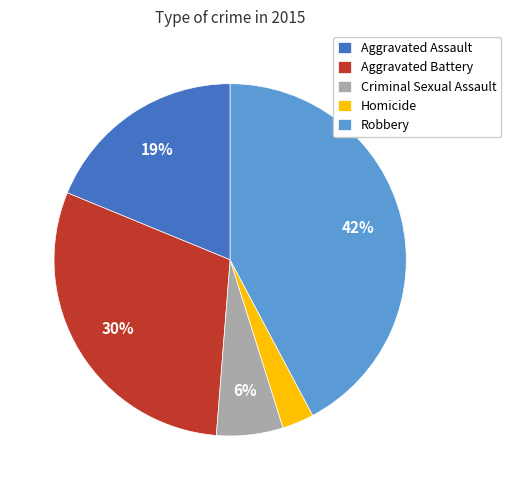

Do Homicide and Robbery together represent more than half of the pie?

No